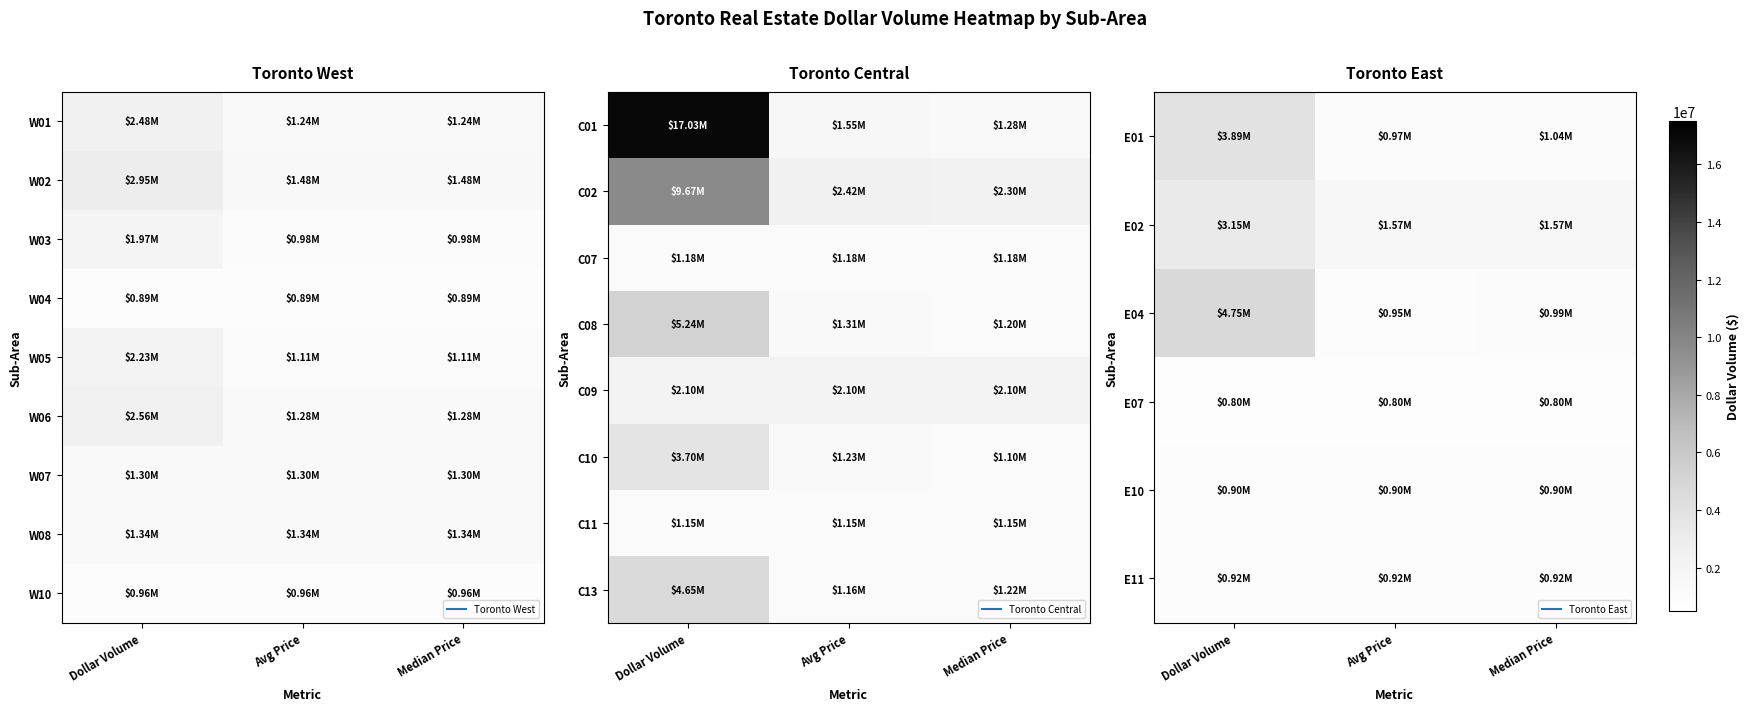

What is the maximum value for W10?

963000